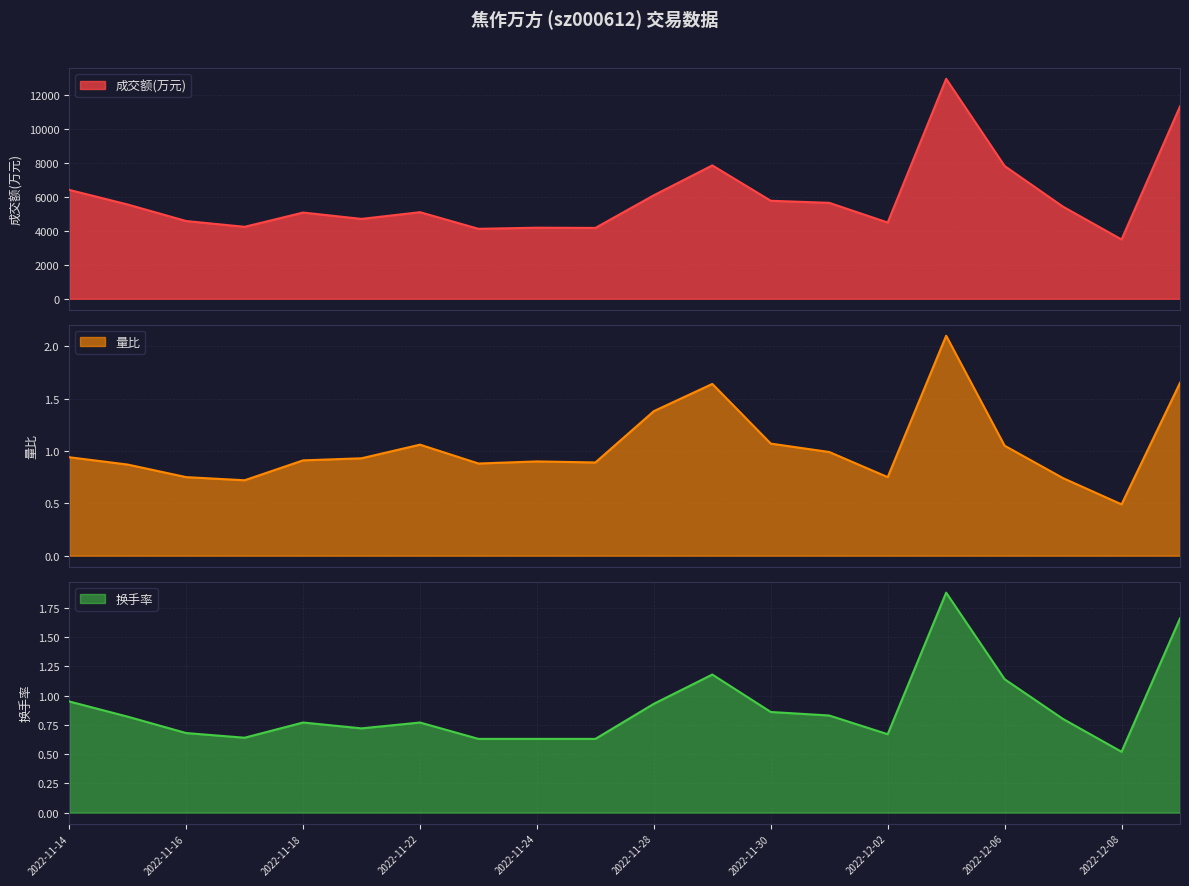

What are all the series names shown in the legend?

成交额(万元), 量比, 换手率